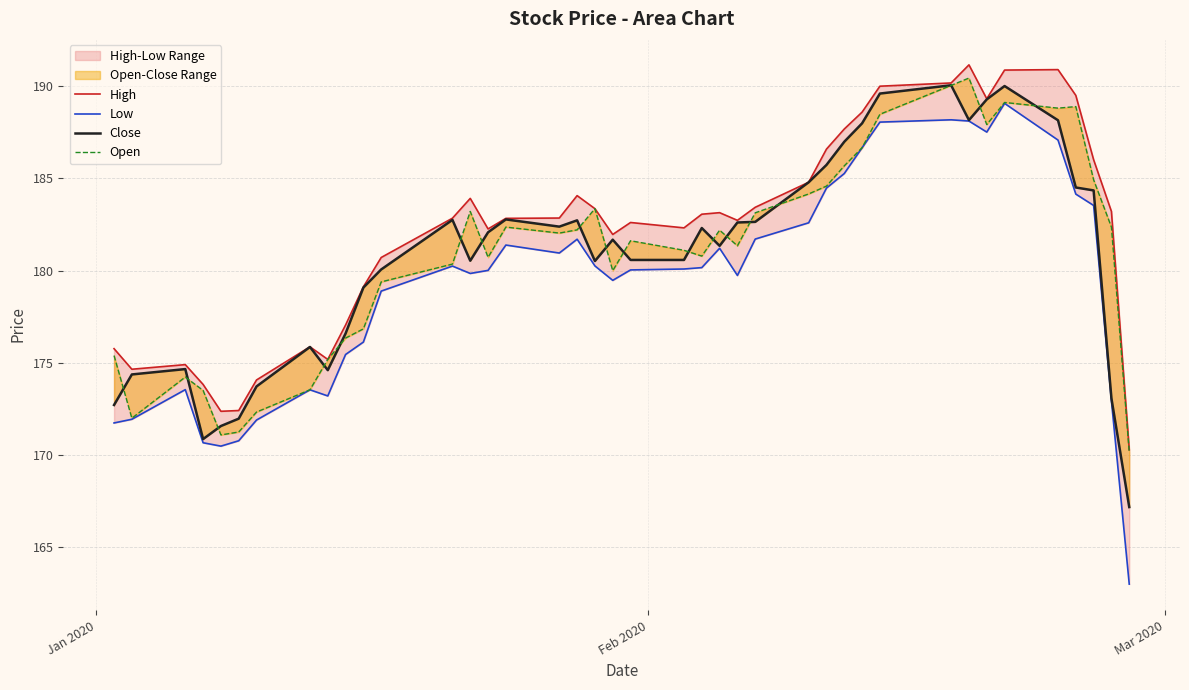

How many lines are shown in the chart?

4